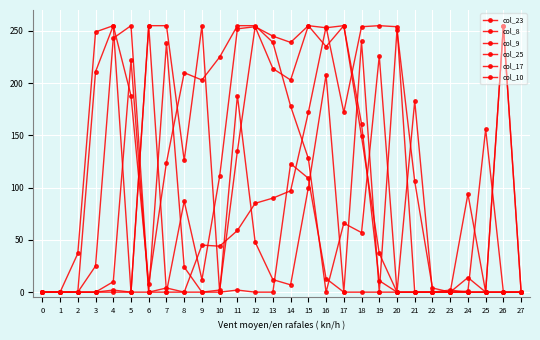

How many categories are shown in the chart?

28